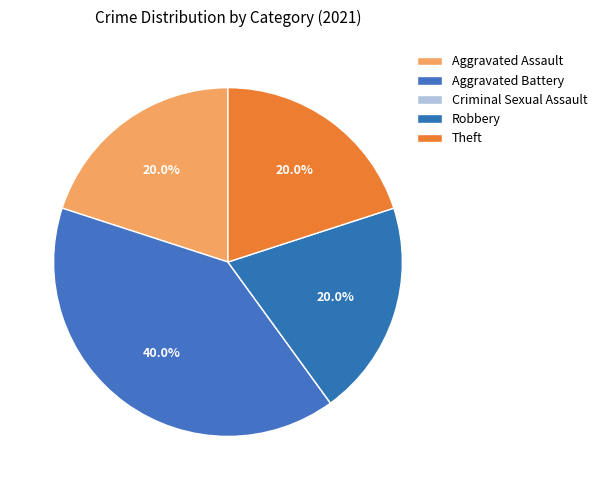

The Robbery slice represents 13% of the pie. True or false?

False